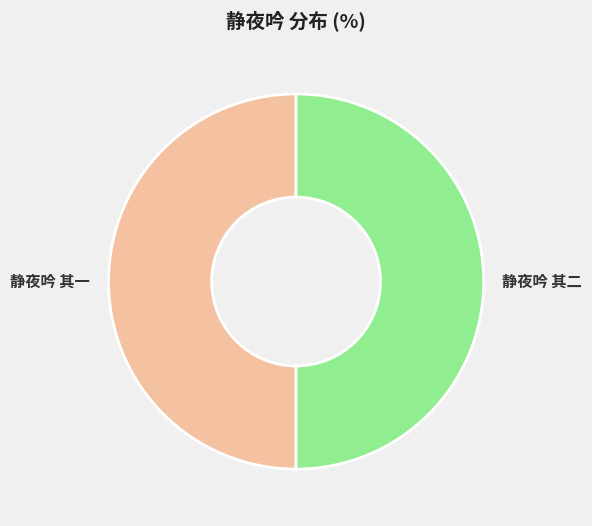

The 静夜吟 其一 slice represents 50% of the pie. True or false?

True